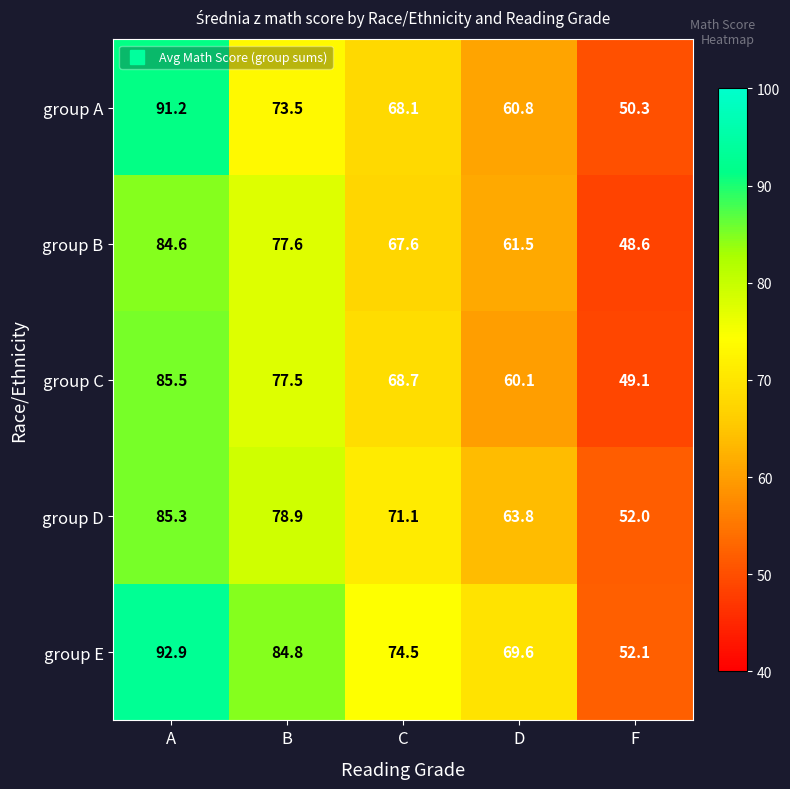

How many categories are shown in the chart?

5